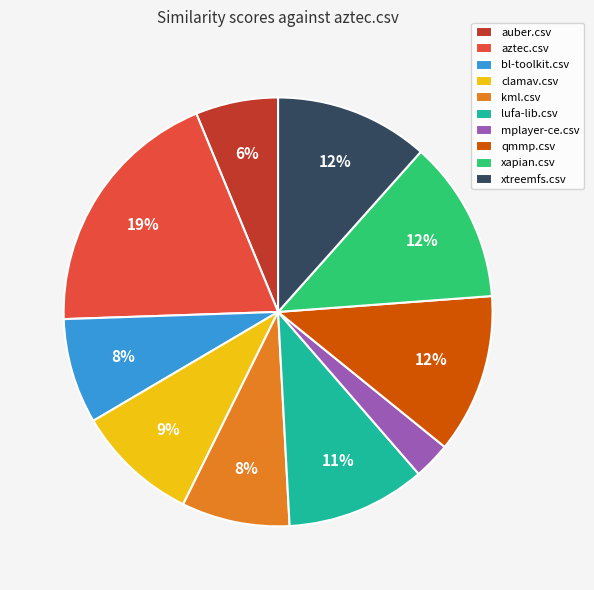

To the nearest percent, what portion does aztec.csv represent?

19%